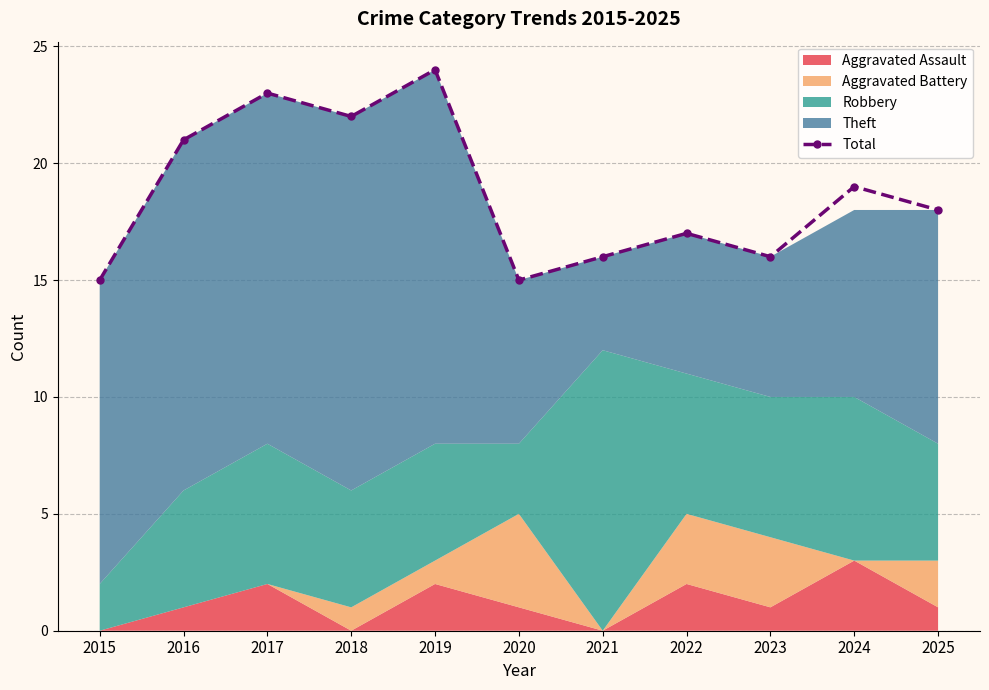

The chart shows a value of 22 at 2023. True or false?

False